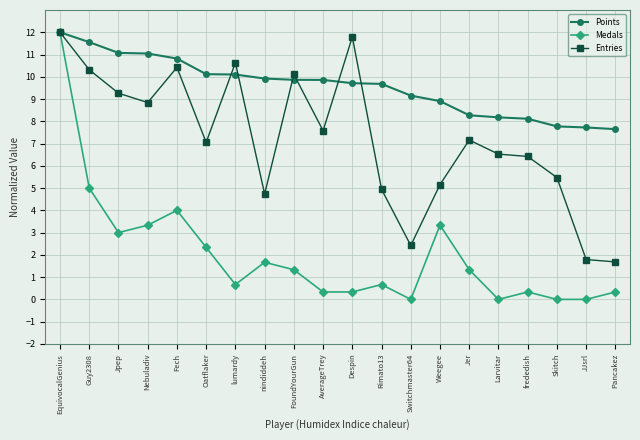

How many values in the Points series exceed 9?

13